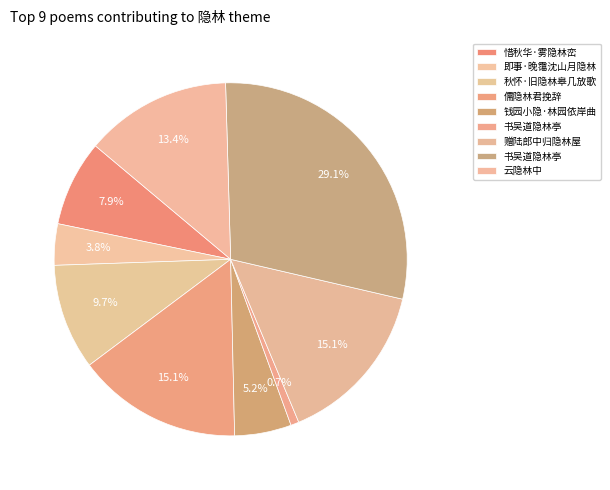

How many segments does this pie chart have?

9